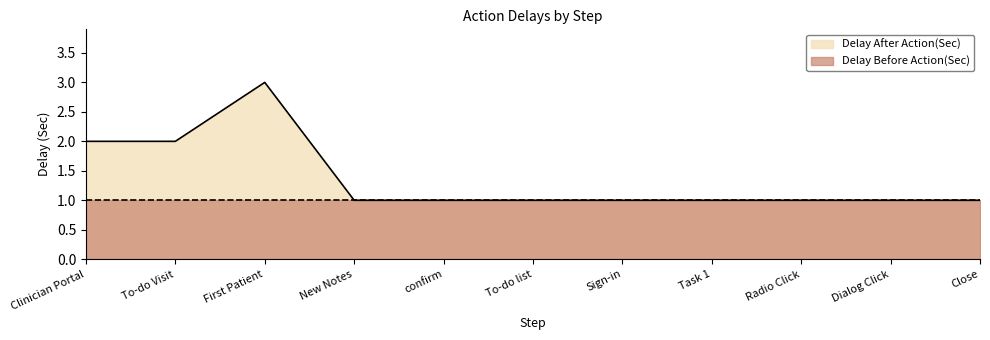

What is the label of the 11th point from the left?

Close